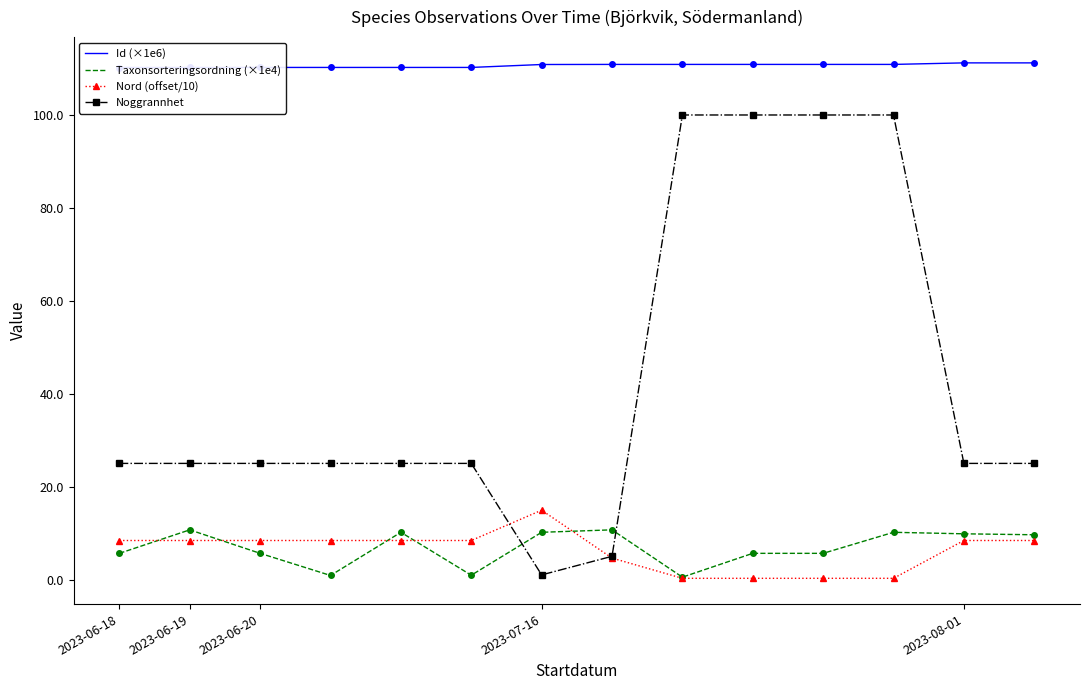

What are all the series names shown in the legend?

Id (×1e6), Taxonsorteringsordning (×1e4), Nord (offset/10), Noggrannhet